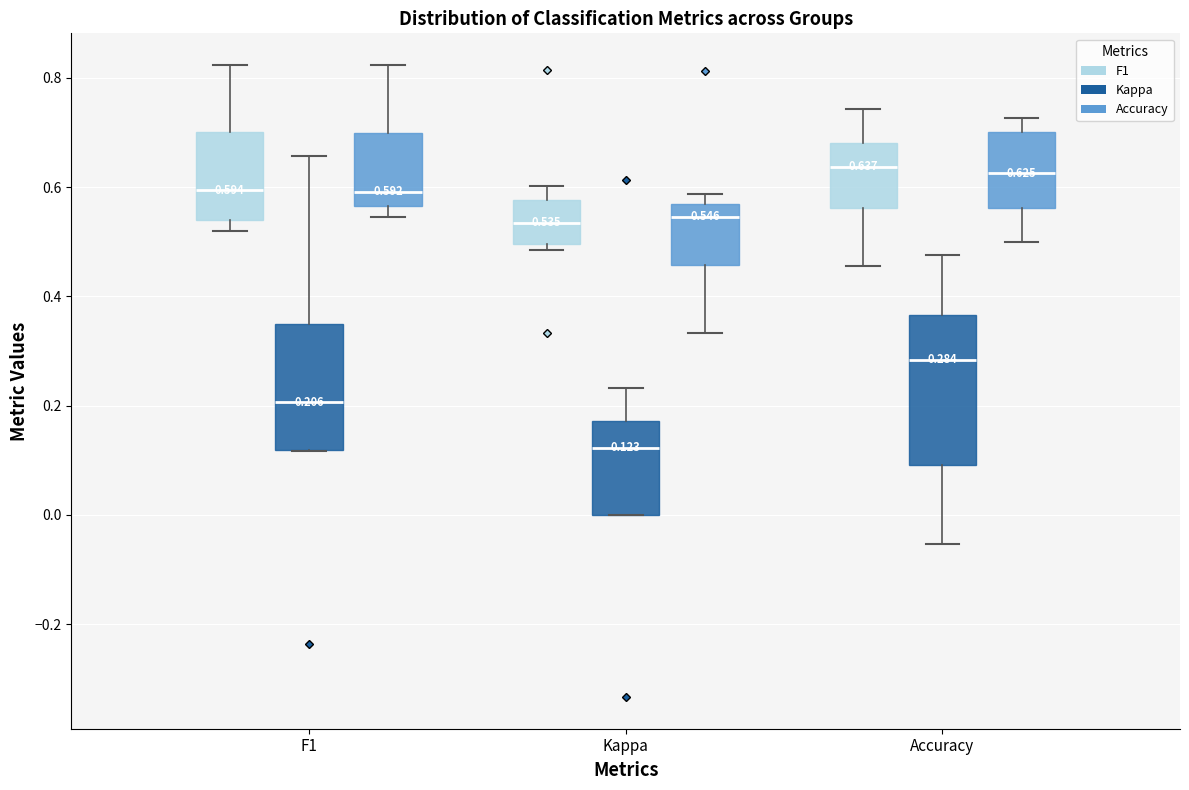

Comparing the boxes themselves (not the whiskers), which one is the tallest?

Accuracy (Kappa)